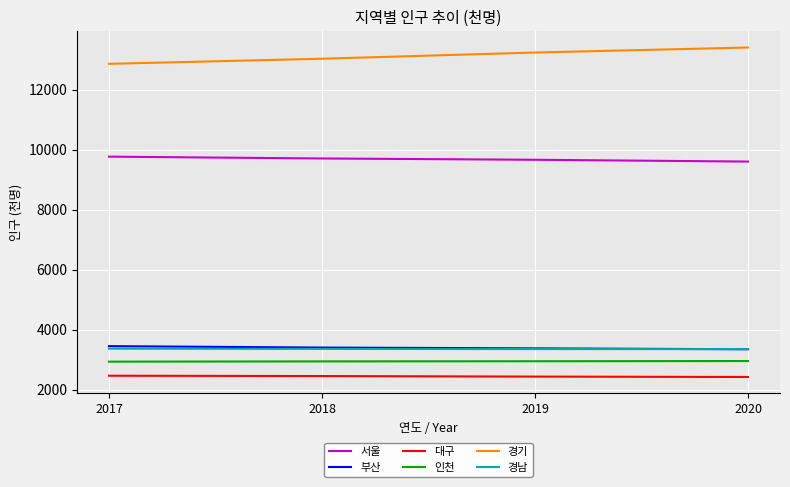

Where is 경기 nearest to the value 13133?

2018